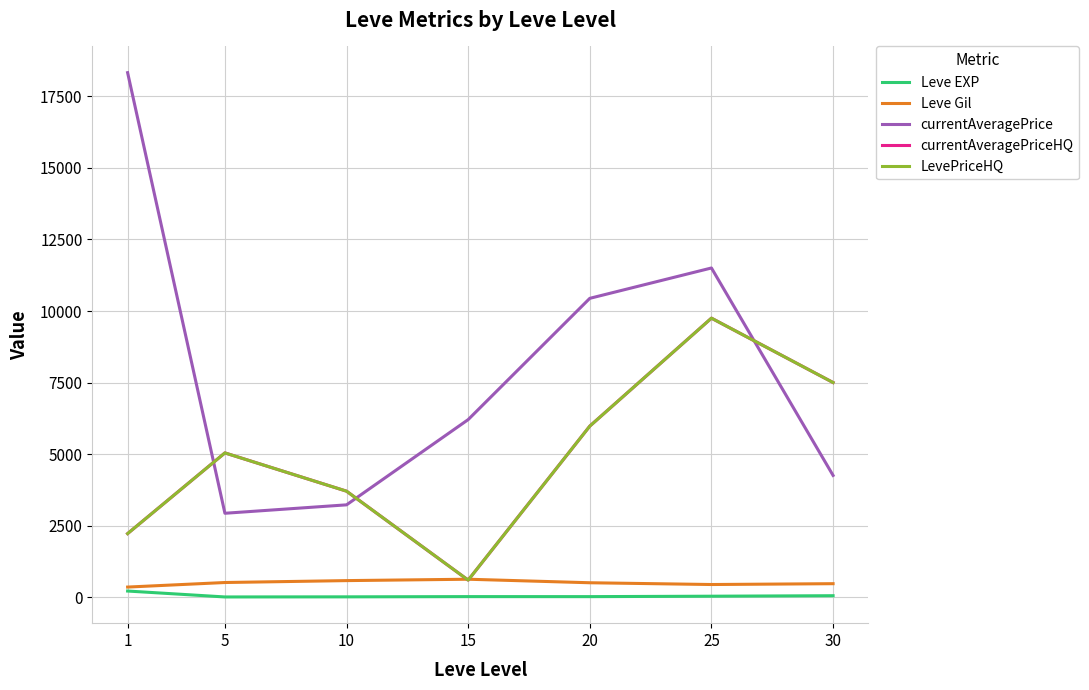

Reading right to left, extract all data points from this chart.

Leve EXP: 30=47.0	25=29.7	20=15.0	15=15.7	10=7.5	5=3.7	1=210.7
Leve Gil: 30=467.5	25=438.3	20=500.0	15=623.3	10=575.0	5=508.3	1=349.2
currentAveragePrice: 30=4252.0	25=11504.1	20=10443.3	15=6203.6	10=3223.7	5=2929.2	1=18332.5
currentAveragePriceHQ: 30=7500.0	25=9750.0	20=5976.6	15=591.8	10=3701.3	5=5039.7	1=2218.0
LevePriceHQ: 30=7500.0	25=9750.0	20=5976.6	15=591.8	10=3701.3	5=5039.7	1=2218.0